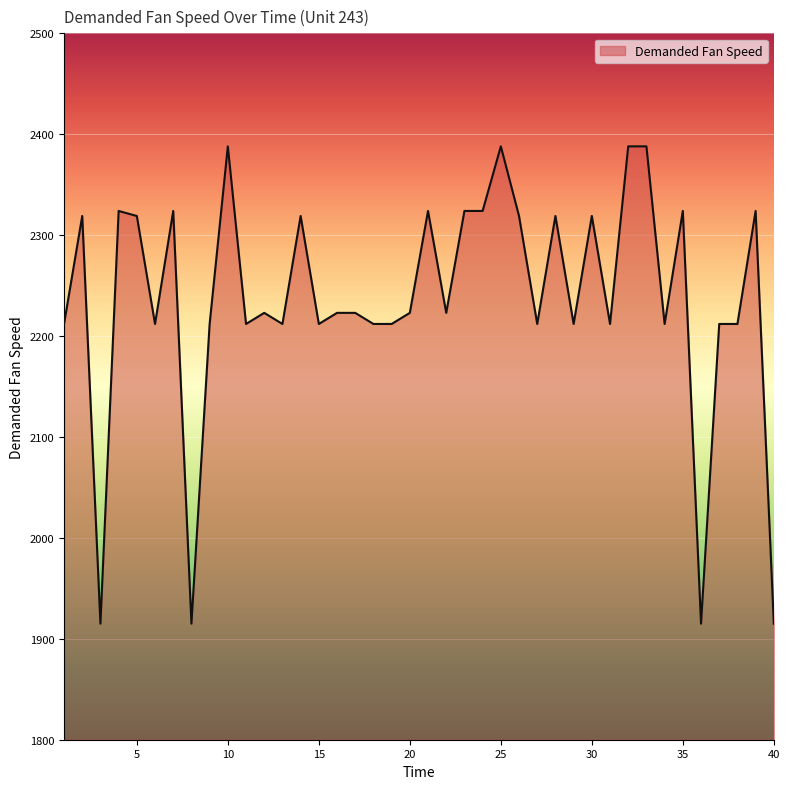

What is the difference between the maximum and minimum values?

473